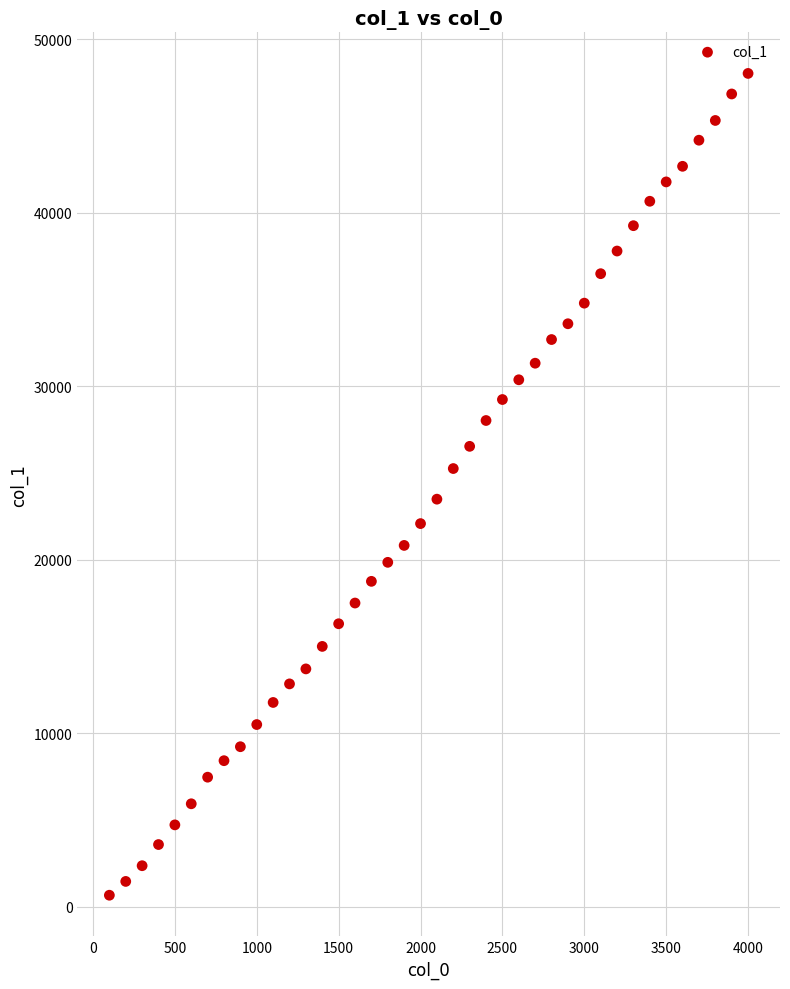

What is the range of Y values (max minus min)?

47363